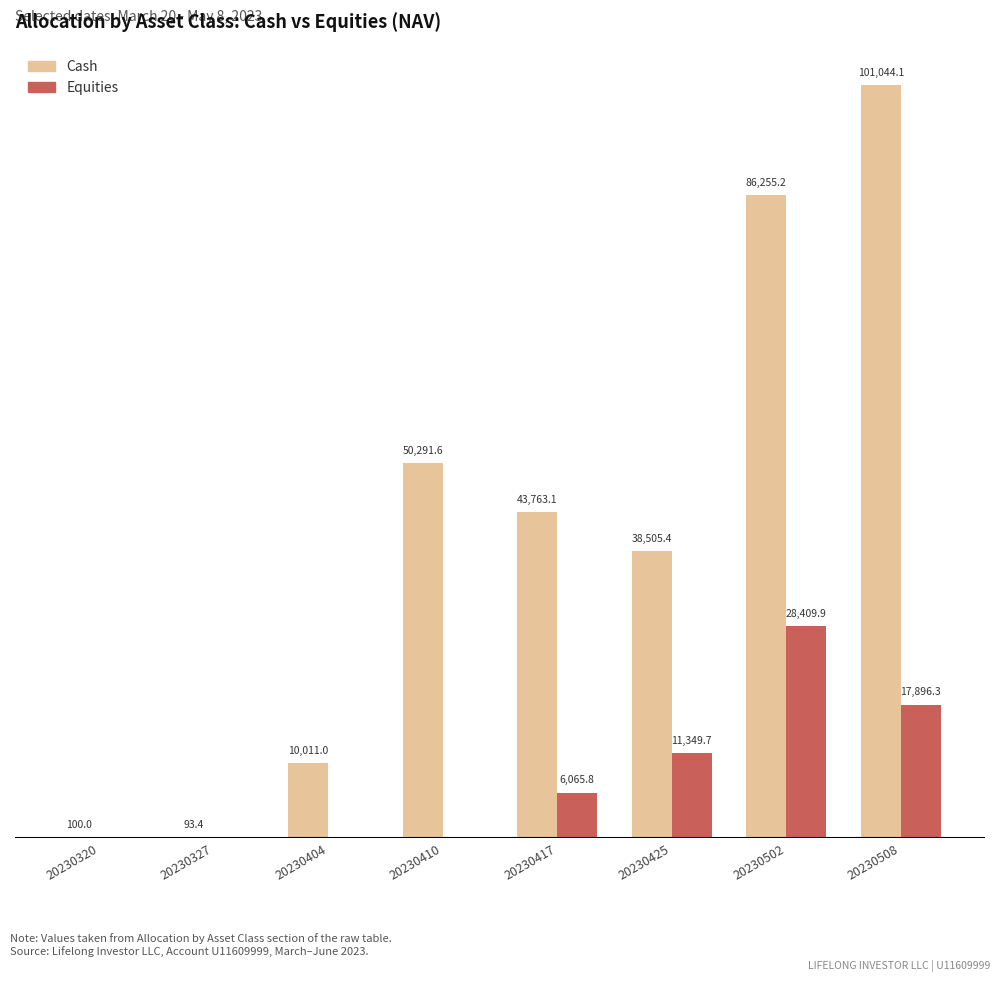

Which series changed the most between 20230417 and 20230425?

Equities